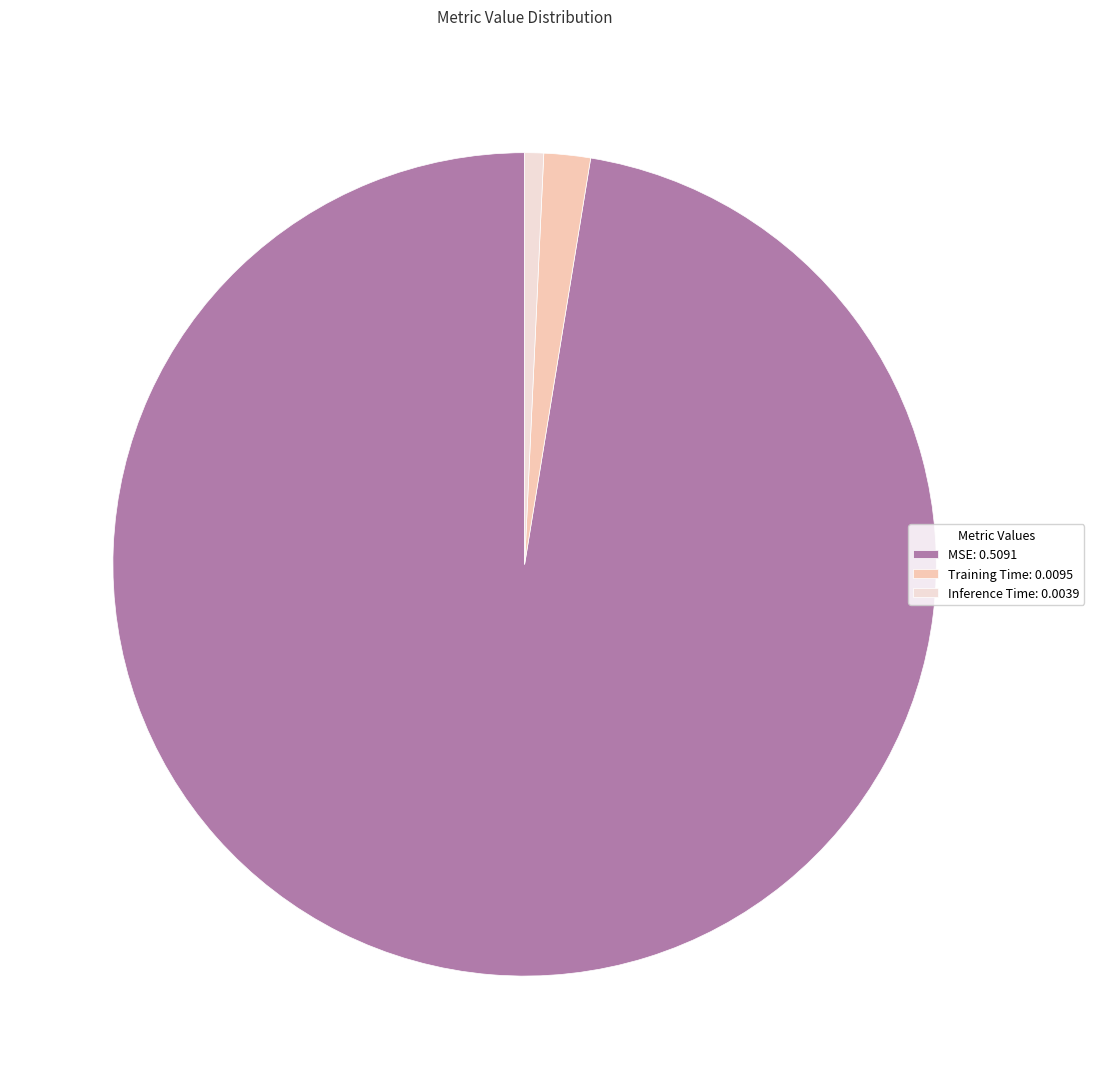

Is the sum of Inference Time: 0.0039 and Training Time: 0.0095 greater than half?

No